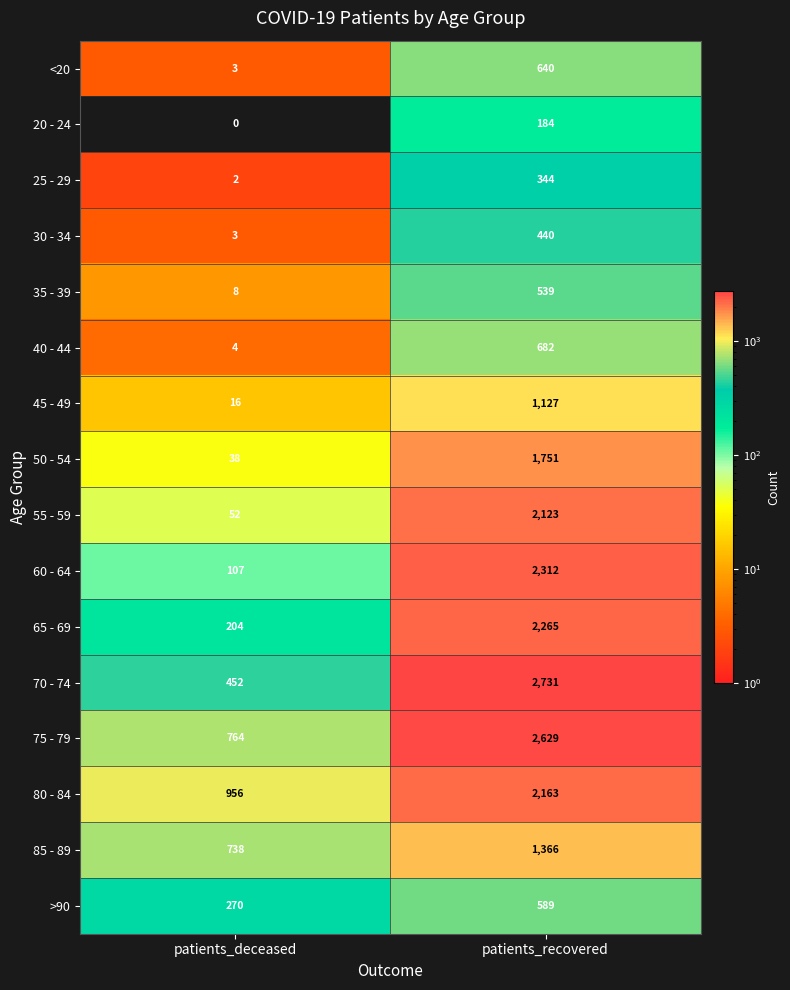

List the labels in order of 55 - 59 value, smallest first.

patients_deceased, patients_recovered